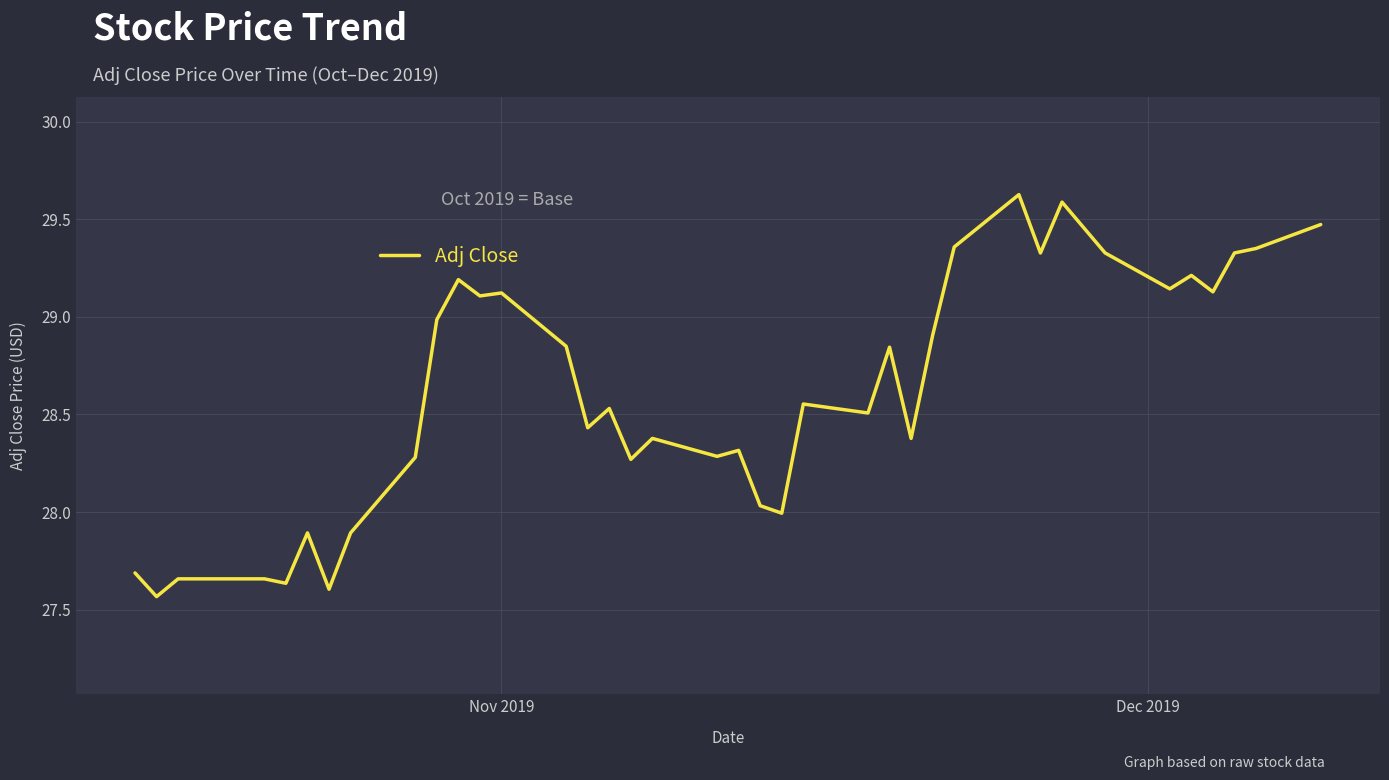

What is the maximum value shown in the chart?

29.6